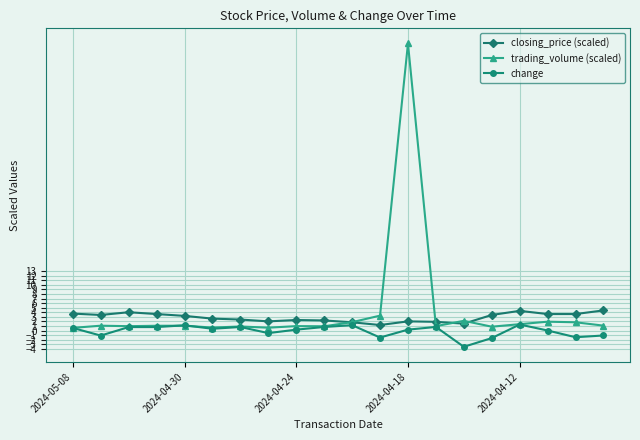

How many lines are shown in the chart?

3